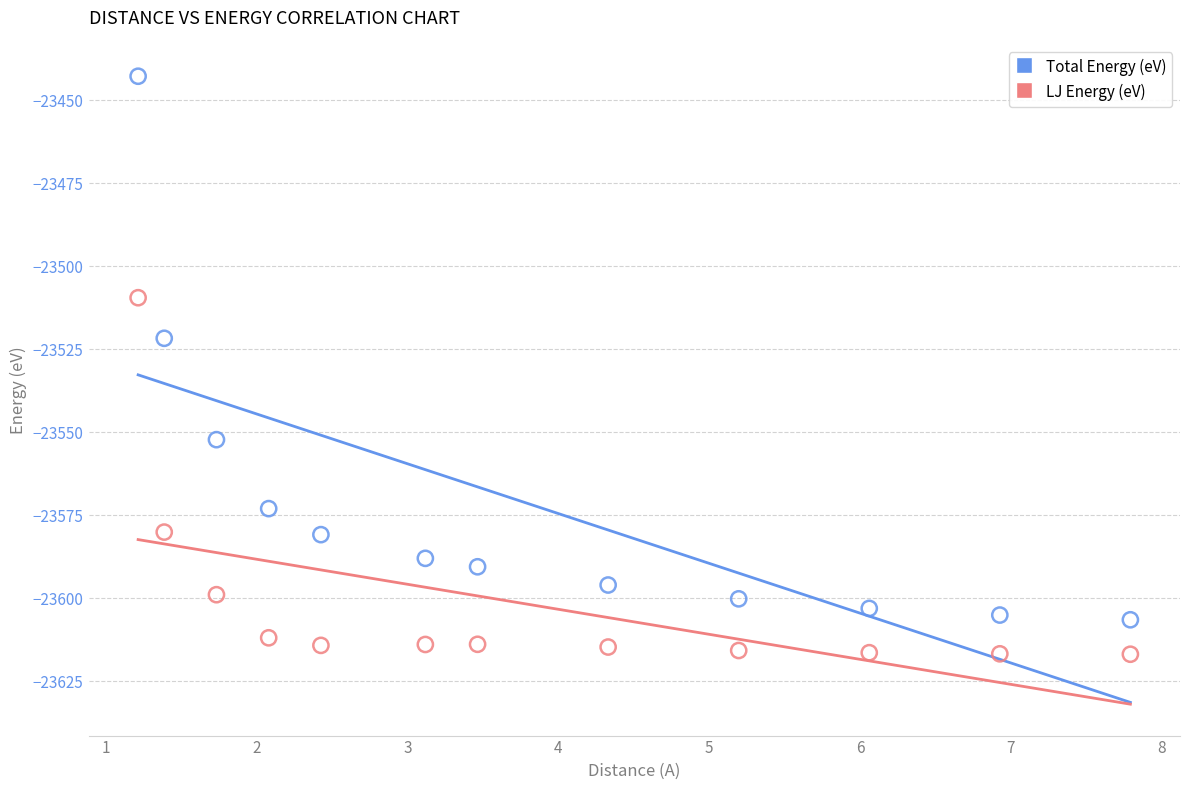

In the Total Energy (eV) series, what Y value is closest to -23524?

-23521.7